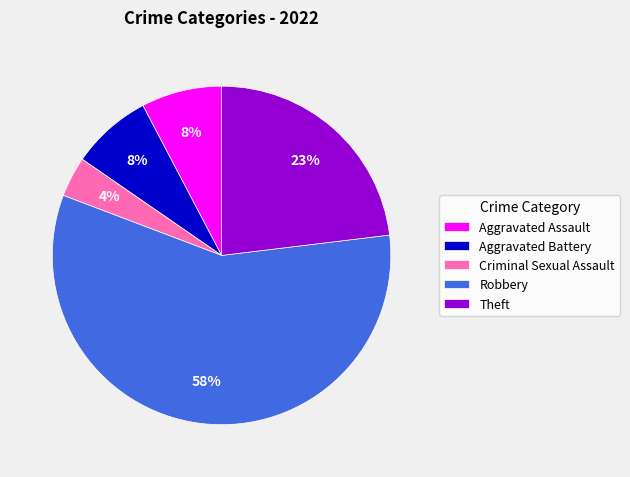

Is the sum of Theft and Aggravated Assault greater than half?

No